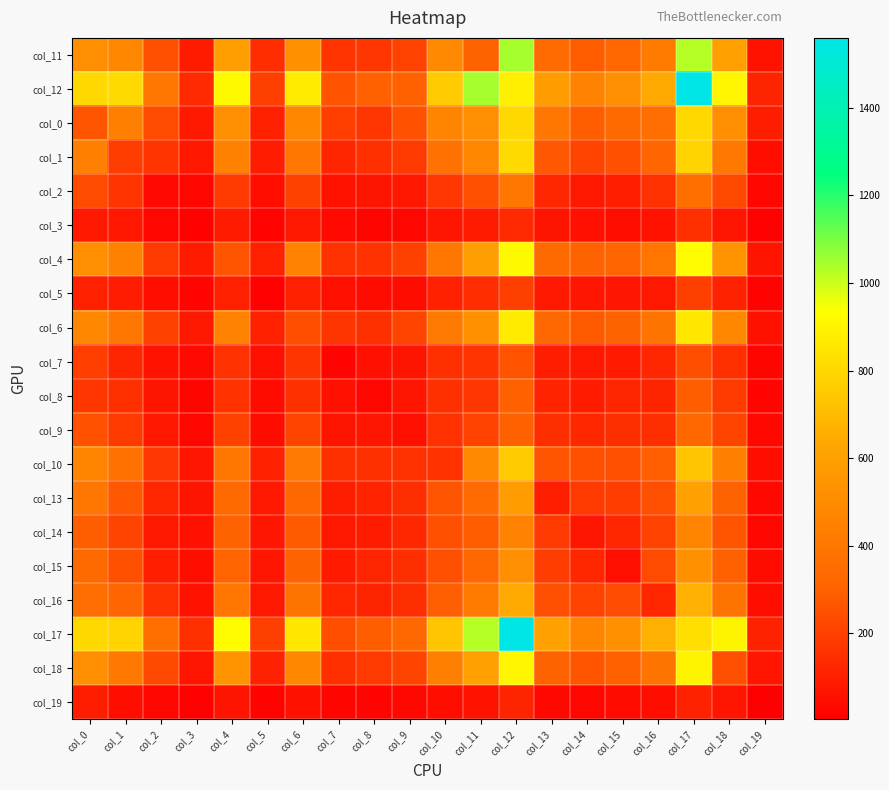

Reading right to left, list all the values displayed in this chart.

col_11: col_19=64	col_18=596	col_17=1026	col_16=417	col_15=326	col_14=286	col_13=342	col_12=1045	col_11=307	col_10=489	col_9=207	col_8=171	col_7=166	col_6=529	col_5=143	col_4=591	col_3=91	col_2=247	col_1=478	col_0=514
col_12: col_19=116	col_18=906	col_17=1560	col_16=637	col_15=512	col_14=458	col_13=584	col_12=882	col_11=1045	col_10=756	col_9=304	col_8=301	col_7=259	col_6=869	col_5=199	col_4=917	col_3=136	col_2=393	col_1=811	col_0=805
col_0: col_19=96	col_18=517	col_17=801	col_16=356	col_15=337	col_14=293	col_13=399	col_12=805	col_11=514	col_10=466	col_9=253	col_8=172	col_7=196	col_6=478	col_5=106	col_4=515	col_3=84	col_2=232	col_1=441	col_0=263
col_1: col_19=50	col_18=409	col_17=788	col_16=314	col_15=250	col_14=211	col_13=275	col_12=811	col_11=478	col_10=371	col_9=184	col_8=152	col_7=119	col_6=393	col_5=92	col_4=447	col_3=76	col_2=166	col_1=193	col_0=441
col_2: col_19=26	col_18=228	col_17=364	col_16=158	col_15=103	col_14=80	col_13=125	col_12=393	col_11=247	col_10=174	col_9=79	col_8=69	col_7=61	col_6=206	col_5=51	col_4=184	col_3=28	col_2=34	col_1=166	col_0=232
col_3: col_19=11	col_18=72	col_17=149	col_16=63	col_15=50	col_14=57	col_13=67	col_12=136	col_11=91	col_10=71	col_9=29	col_8=22	col_7=36	col_6=82	col_5=21	col_4=89	col_3=15	col_2=28	col_1=76	col_0=84
col_4: col_19=67	col_18=538	col_17=929	col_16=392	col_15=311	col_14=307	col_13=335	col_12=917	col_11=591	col_10=404	col_9=205	col_8=161	col_7=158	col_6=459	col_5=106	col_4=267	col_3=89	col_2=184	col_1=447	col_0=515
col_5: col_19=18	col_18=111	col_17=199	col_16=80	col_15=73	col_14=75	col_13=83	col_12=199	col_11=143	col_10=107	col_9=43	col_8=40	col_7=54	col_6=106	col_5=11	col_4=106	col_3=21	col_2=51	col_1=92	col_0=106
col_6: col_19=60	col_18=482	col_17=857	col_16=385	col_15=306	col_14=280	col_13=325	col_12=869	col_11=529	col_10=416	col_9=214	col_8=153	col_7=169	col_6=245	col_5=106	col_4=459	col_3=82	col_2=206	col_1=393	col_0=478
col_7: col_19=24	col_18=149	col_17=246	col_16=122	col_15=88	col_14=80	col_13=97	col_12=259	col_11=166	col_10=150	col_9=69	col_8=57	col_7=21	col_6=169	col_5=54	col_4=158	col_3=36	col_2=61	col_1=119	col_0=196
col_8: col_19=20	col_18=184	col_17=293	col_16=117	col_15=120	col_14=89	col_13=115	col_12=301	col_11=171	col_10=153	col_9=72	col_8=27	col_7=57	col_6=153	col_5=40	col_4=161	col_3=22	col_2=69	col_1=152	col_0=172
col_9: col_19=31	col_18=213	col_17=328	col_16=146	col_15=146	col_14=126	col_13=148	col_12=304	col_11=207	col_10=158	col_9=54	col_8=72	col_7=69	col_6=214	col_5=43	col_4=205	col_3=29	col_2=79	col_1=184	col_0=253
col_10: col_19=49	col_18=439	col_17=736	col_16=296	col_15=247	col_14=251	col_13=265	col_12=756	col_11=489	col_10=159	col_9=158	col_8=153	col_7=150	col_6=416	col_5=107	col_4=404	col_3=71	col_2=174	col_1=371	col_0=466
col_13: col_19=31	col_18=307	col_17=604	col_16=247	col_15=194	col_14=185	col_13=99	col_12=584	col_11=342	col_10=265	col_9=148	col_8=115	col_7=97	col_6=325	col_5=83	col_4=335	col_3=67	col_2=125	col_1=275	col_0=399
col_14: col_19=30	col_18=267	col_17=465	col_16=209	col_15=124	col_14=73	col_13=185	col_12=458	col_11=286	col_10=251	col_9=126	col_8=89	col_7=80	col_6=280	col_5=75	col_4=307	col_3=57	col_2=80	col_1=211	col_0=293
col_15: col_19=40	col_18=298	col_17=521	col_16=236	col_15=52	col_14=124	col_13=194	col_12=512	col_11=326	col_10=247	col_9=146	col_8=120	col_7=88	col_6=306	col_5=73	col_4=311	col_3=50	col_2=103	col_1=250	col_0=337
col_16: col_19=51	col_18=385	col_17=664	col_16=122	col_15=236	col_14=209	col_13=247	col_12=637	col_11=417	col_10=296	col_9=146	col_8=117	col_7=122	col_6=385	col_5=80	col_4=392	col_3=63	col_2=158	col_1=314	col_0=356
col_17: col_19=111	col_18=903	col_17=822	col_16=664	col_15=521	col_14=465	col_13=604	col_12=1560	col_11=1026	col_10=736	col_9=328	col_8=293	col_7=246	col_6=857	col_5=199	col_4=929	col_3=149	col_2=364	col_1=788	col_0=801
col_18: col_19=70	col_18=249	col_17=903	col_16=385	col_15=298	col_14=267	col_13=307	col_12=906	col_11=596	col_10=439	col_9=213	col_8=184	col_7=149	col_6=482	col_5=111	col_4=538	col_3=72	col_2=228	col_1=409	col_0=517
col_19: col_19=3	col_18=70	col_17=111	col_16=51	col_15=40	col_14=30	col_13=31	col_12=116	col_11=64	col_10=49	col_9=31	col_8=20	col_7=24	col_6=60	col_5=18	col_4=67	col_3=11	col_2=26	col_1=50	col_0=96